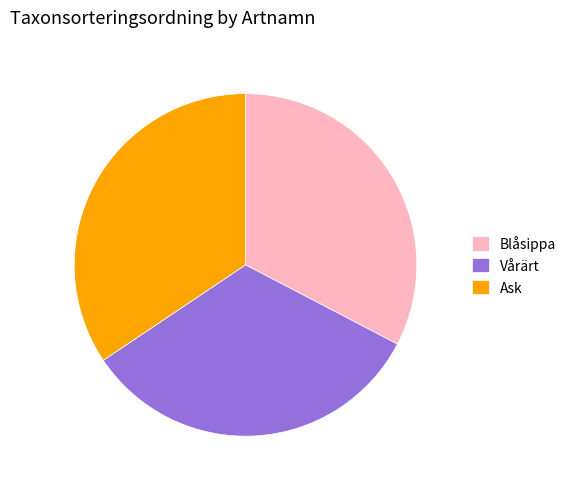

True or false: Ask accounts for 34% of the total.

True